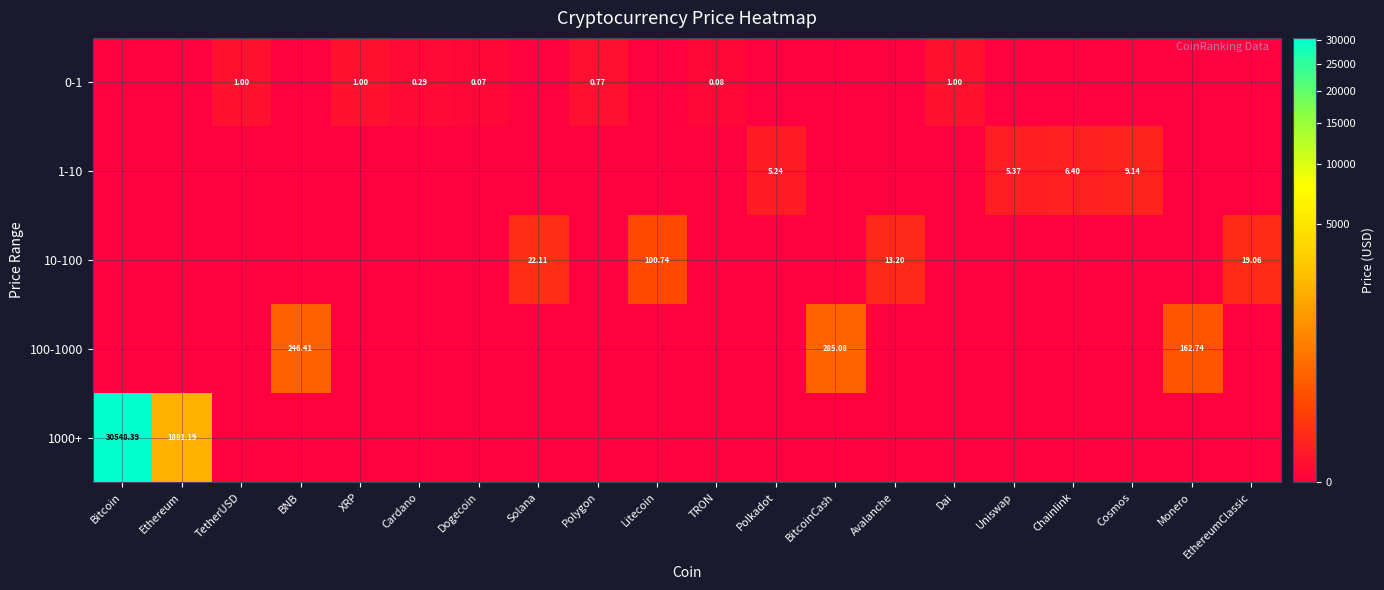

Rank the categories by 0-1 value from lowest to highest.

Bitcoin, Ethereum, BNB, Solana, Litecoin, Polkadot, BitcoinCash, Avalanche, Uniswap, Chainlink, Cosmos, Monero, EthereumClassic, Dogecoin, TRON, Cardano, Polygon, TetherUSD, XRP, Dai